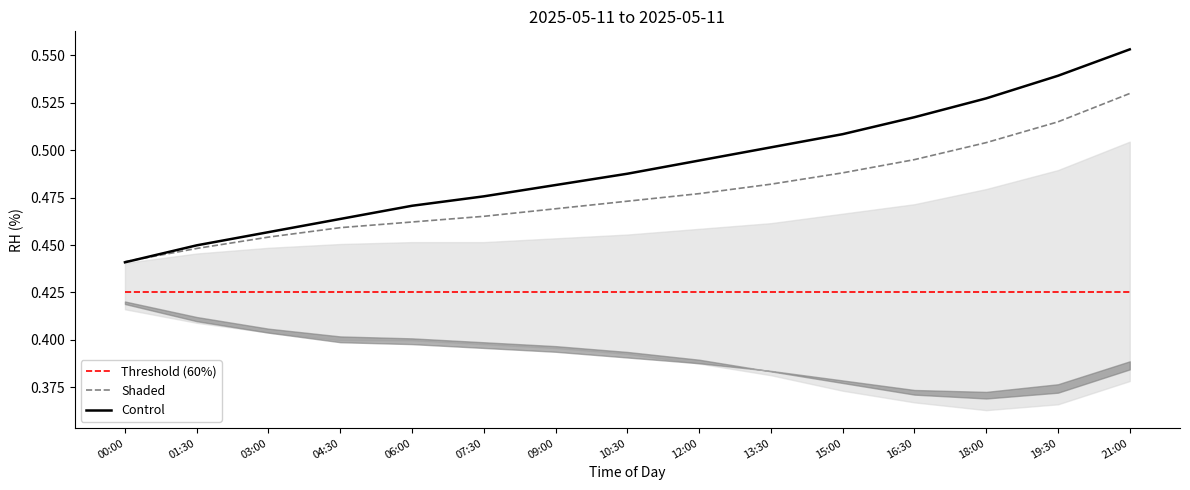

Is this an area chart (filled region under the line)?

No